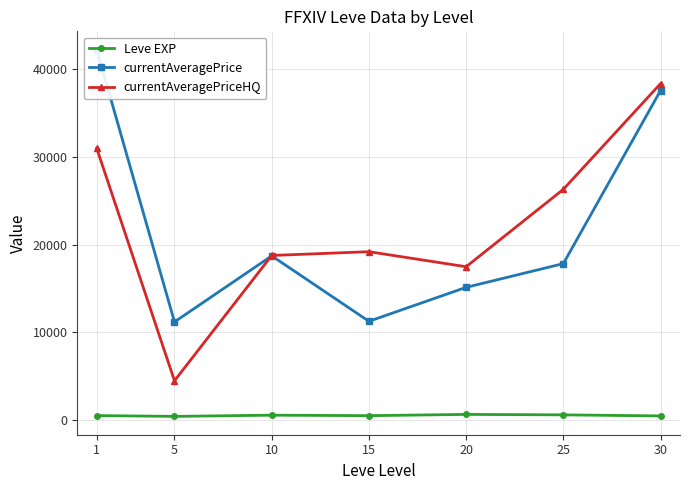

Count the number of categories in the chart.

7